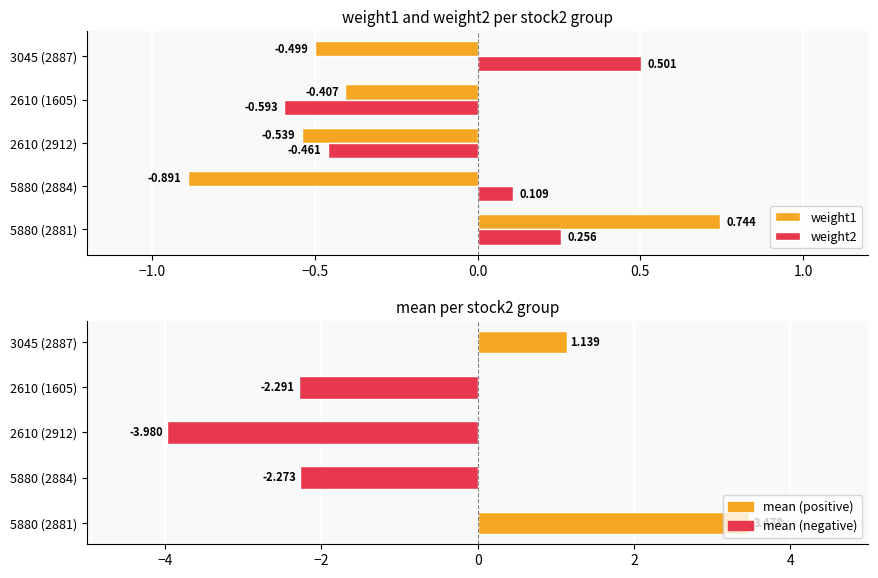

How many bars are there in total?

15